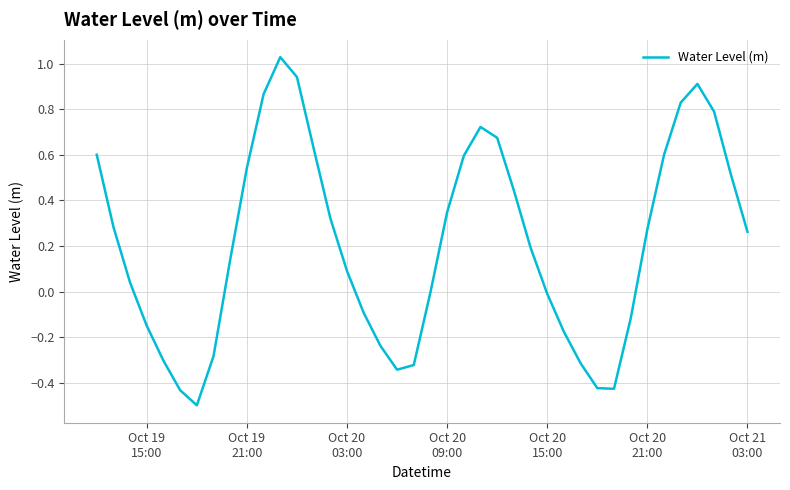

What is the sum of all values?

8.5